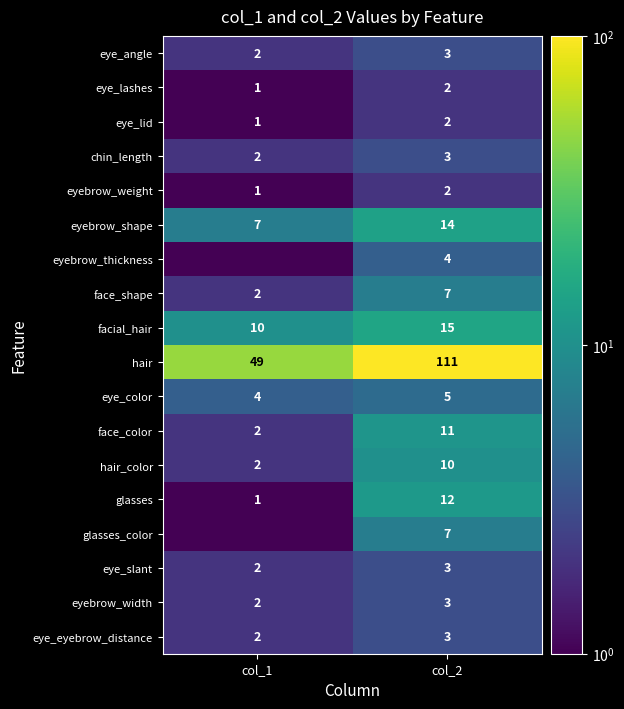

Rank the categories by chin_length value from highest to lowest.

col_2, col_1